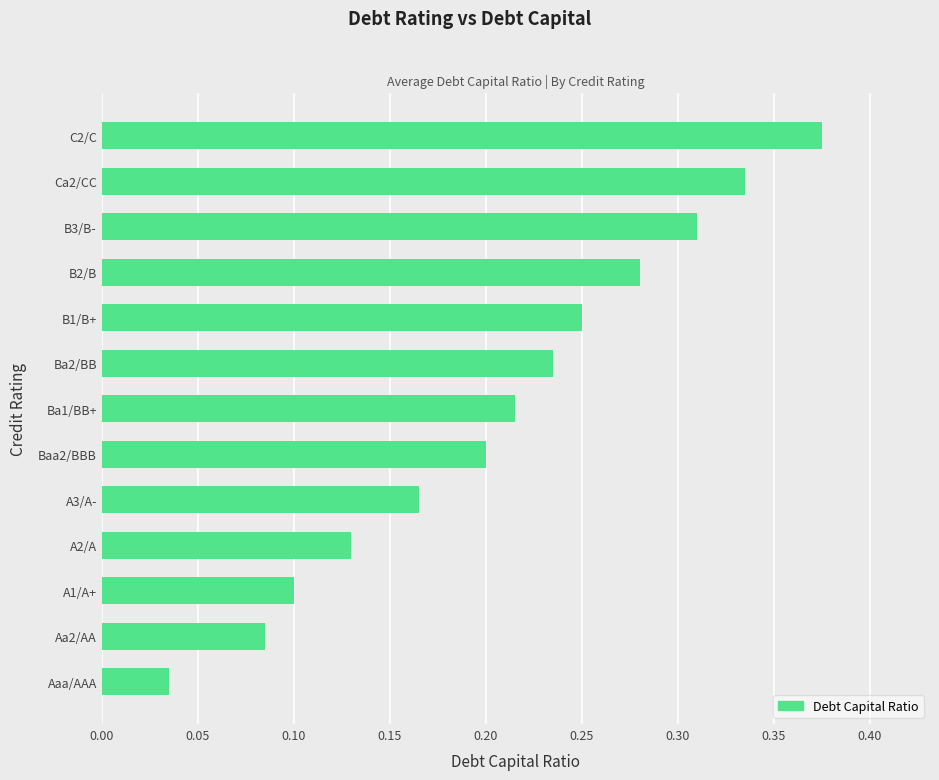

Between Aaa/AAA and B2/B, which is larger?

B2/B